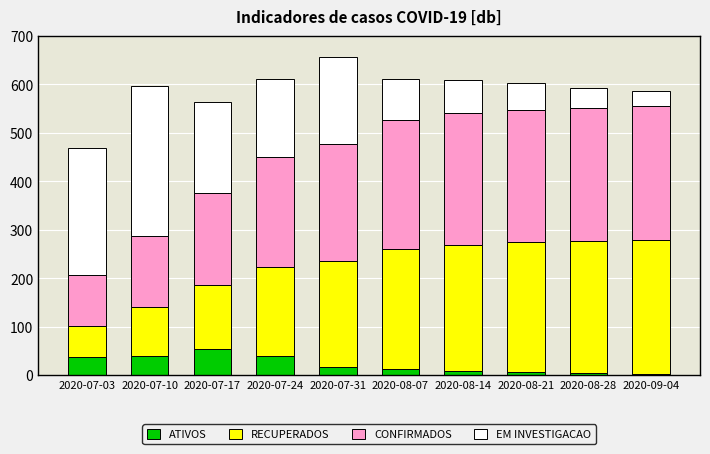

What is the difference between the maximum and minimum values in the ATIVOS series?

51